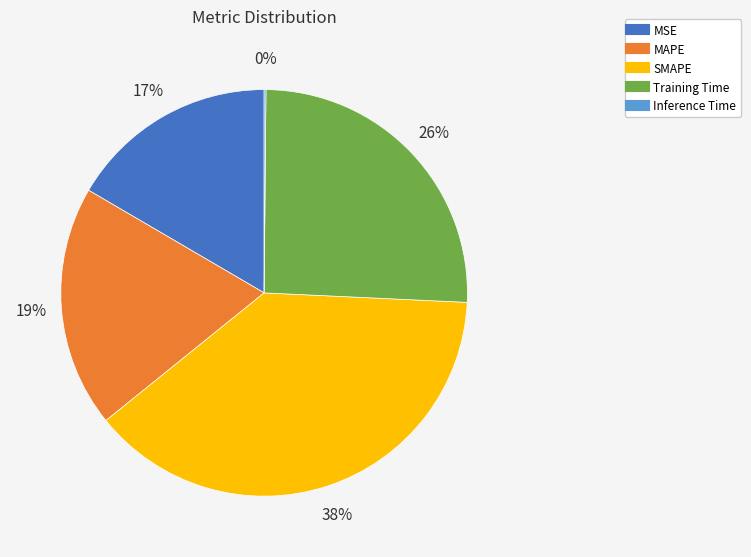

Is there any slice that represents more than half of the pie?

No